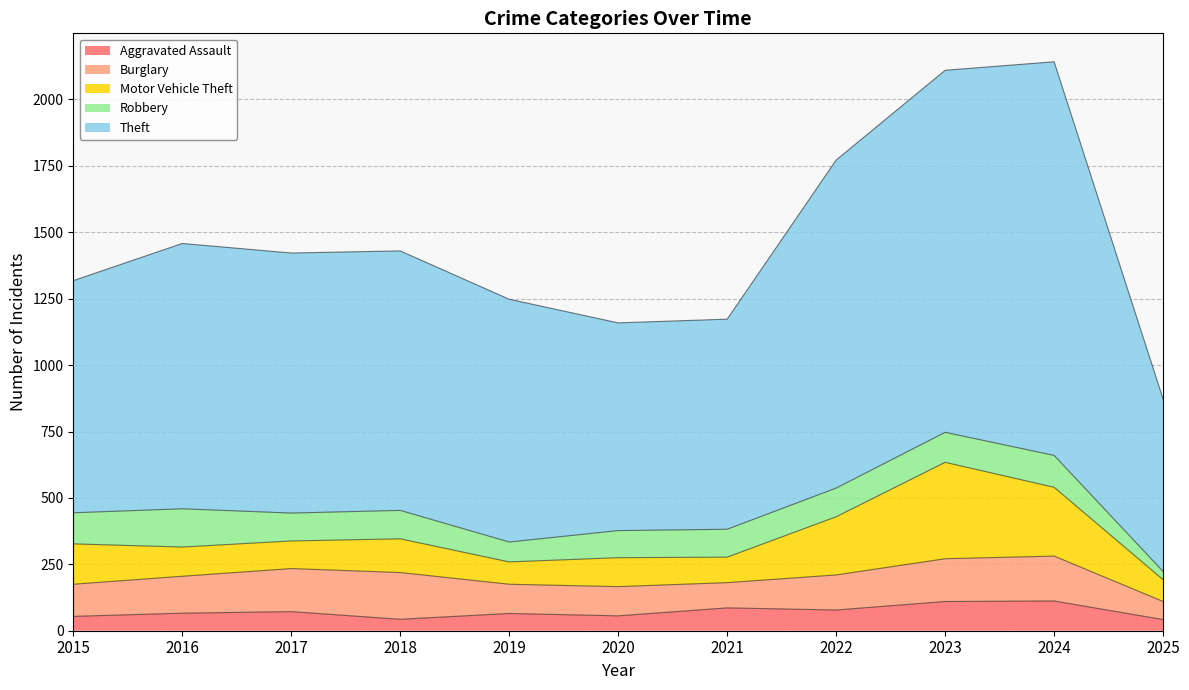

At which category is the sum across all series the highest?

2024